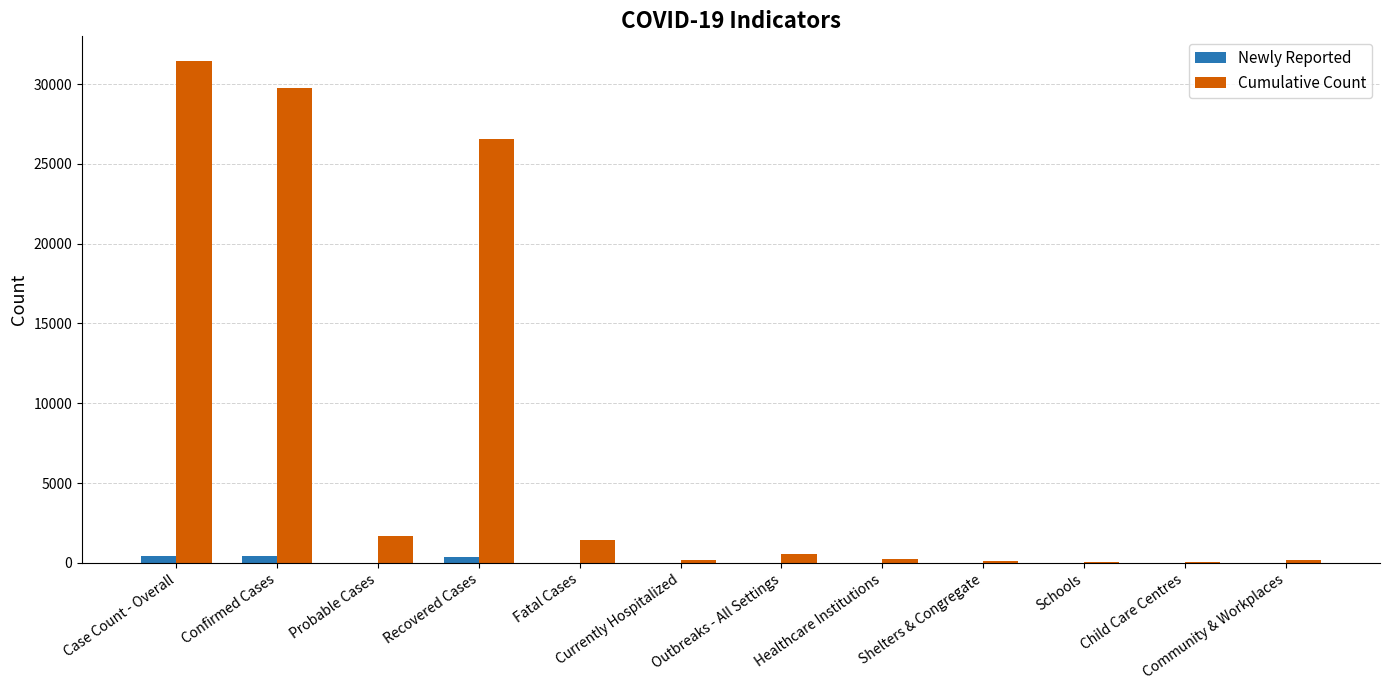

Where is Cumulative Count nearest to the value 15723?

Recovered Cases